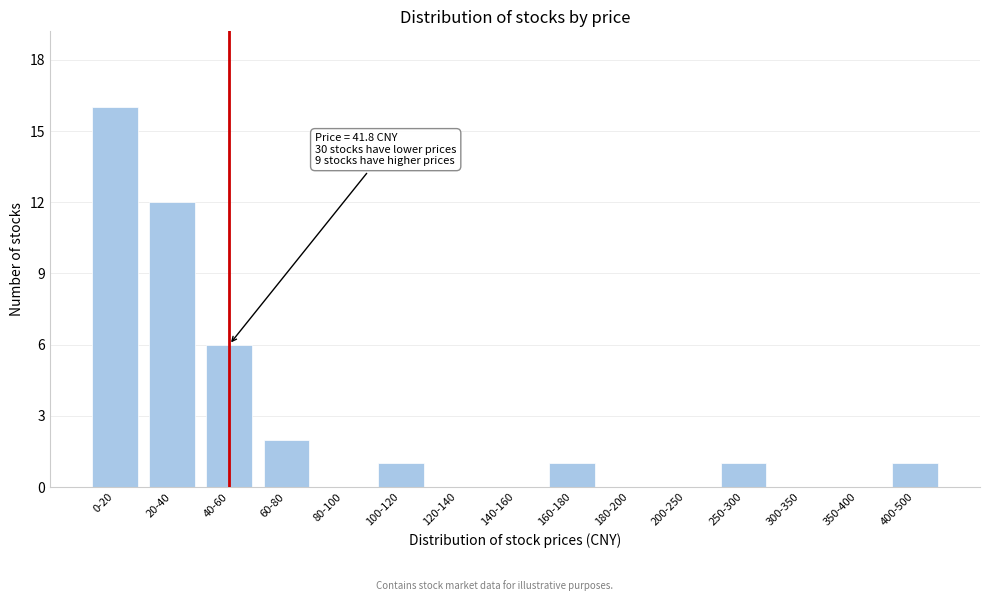

Reading left to right, what are all the values shown in this chart?

0-20=16	20-40=12	40-60=6	60-80=2	80-100=0	100-120=1	120-140=0	140-160=0	160-180=1	180-200=0	200-250=0	250-300=1	300-350=0	350-400=0	400-500=1